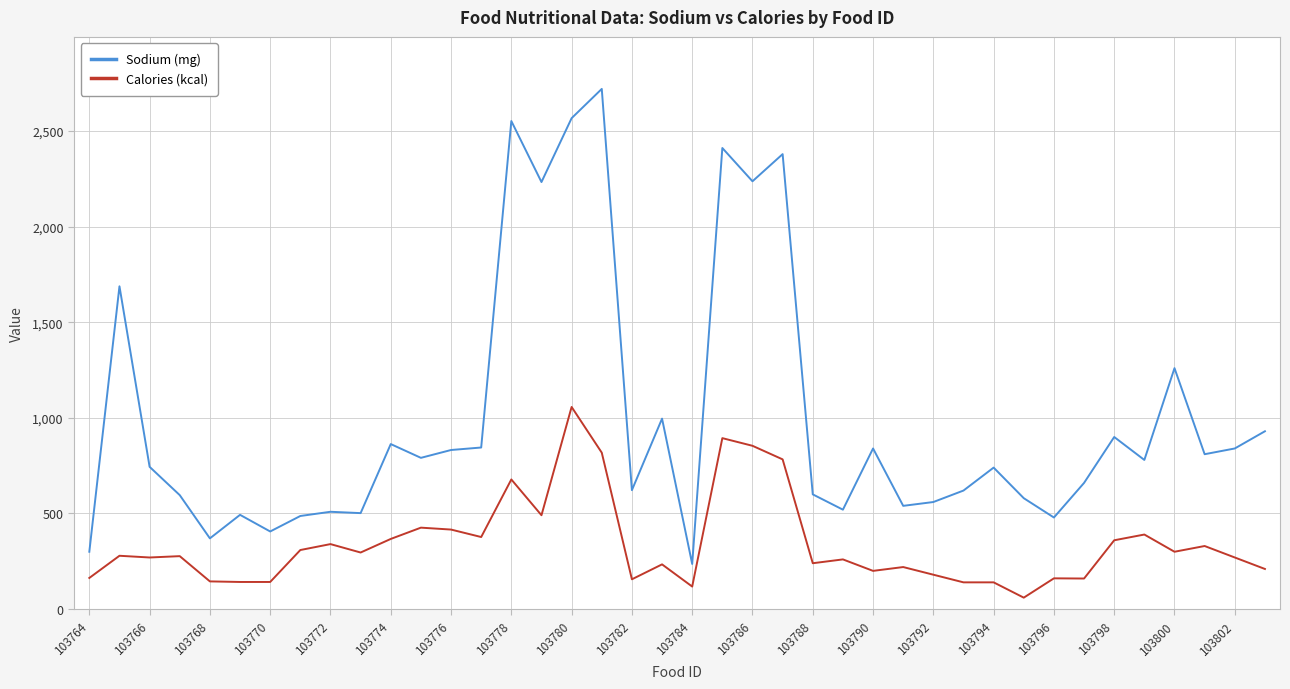

Which series has the largest range (max minus min)?

Sodium (mg)